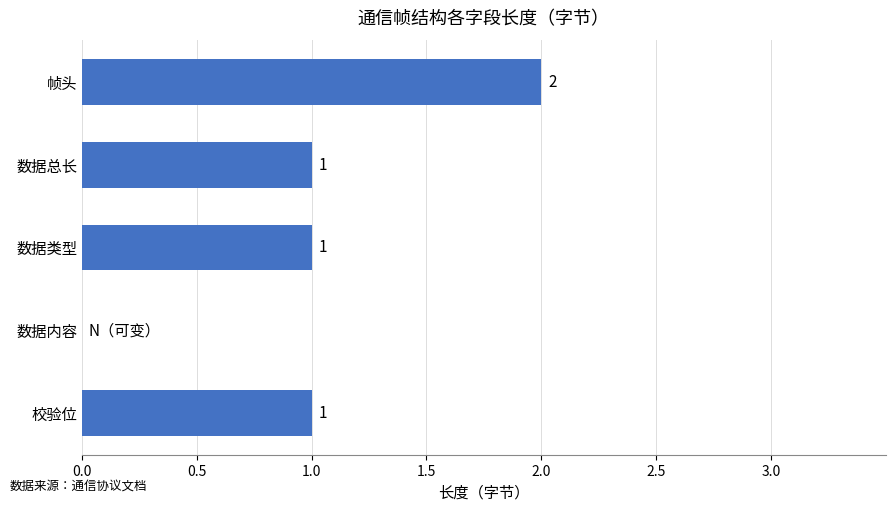

Are the bars horizontal?

Yes